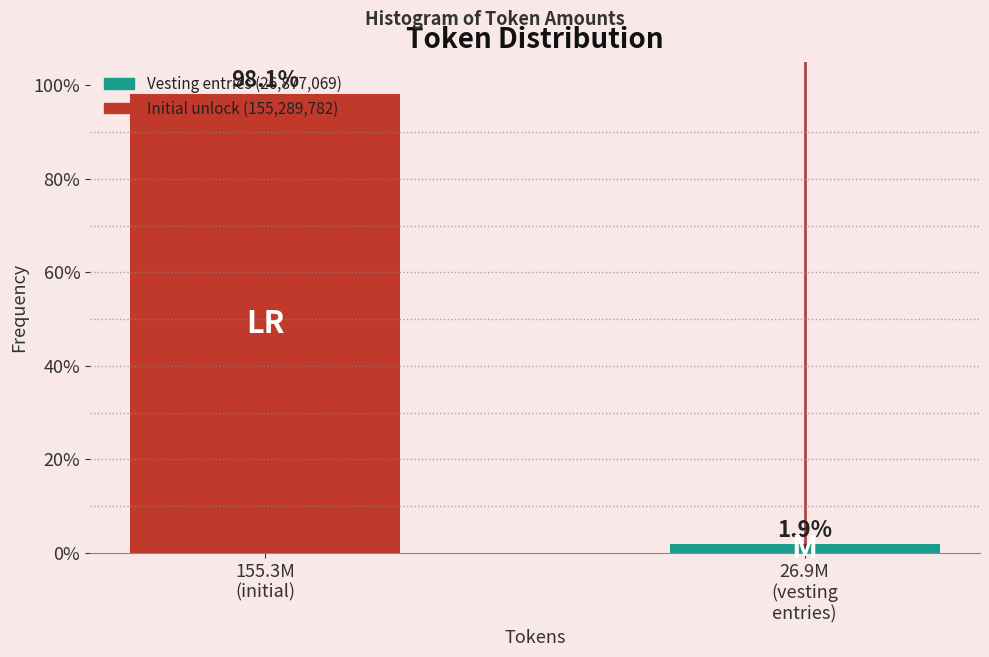

What is the smallest value displayed?

1.9